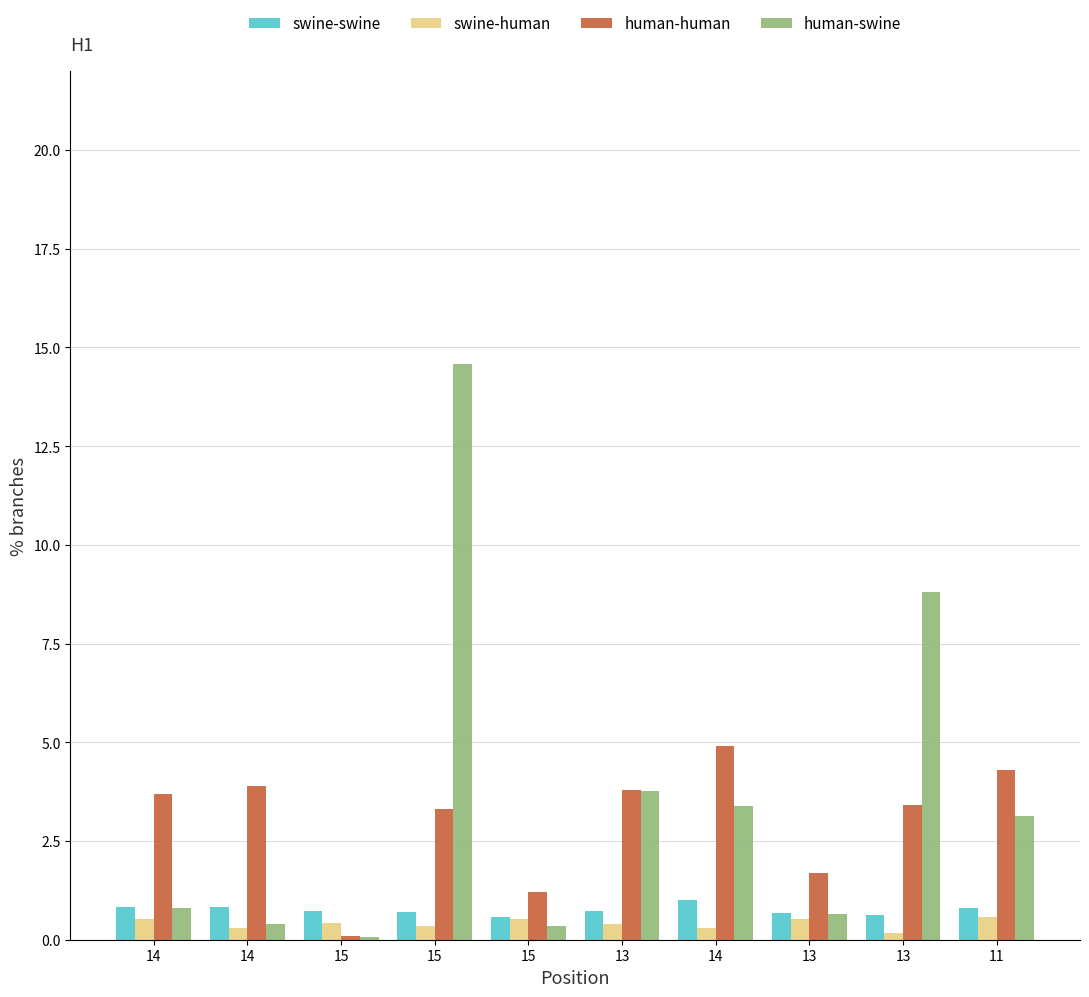

Does the chart contain stacked bars?

No